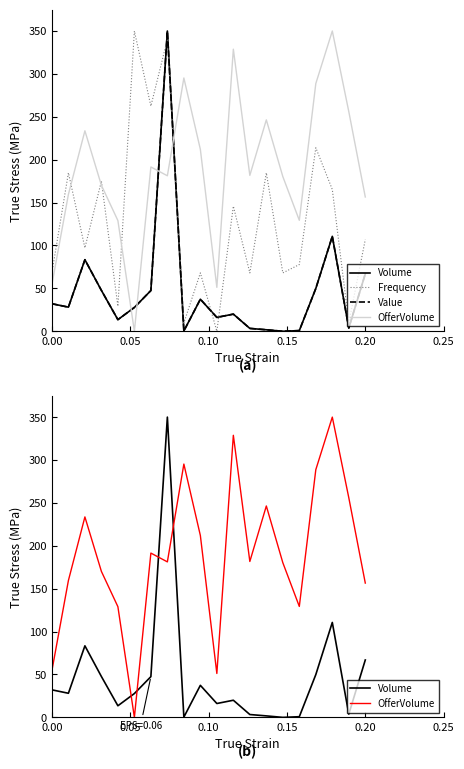

What value does the Value series have at 0.00?

32.1